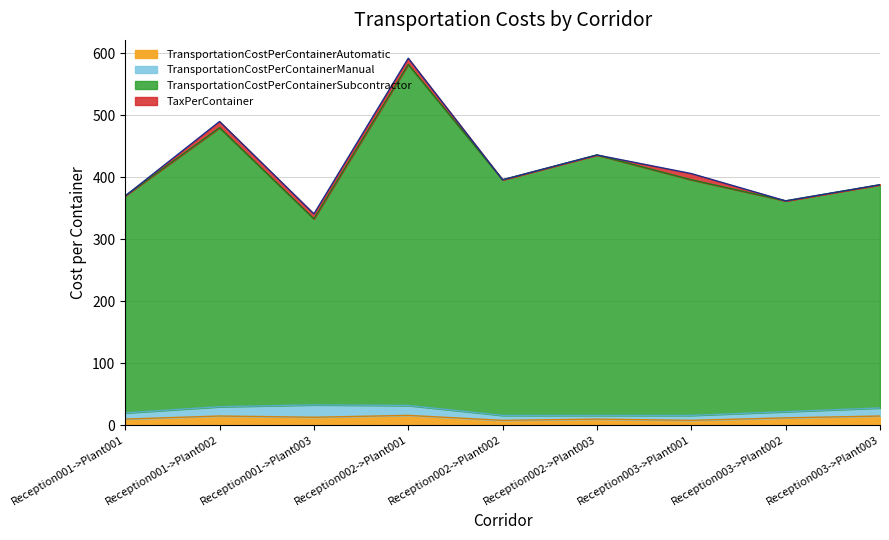

The value of TransportationCostPerContainerSubcontractor at Reception001->Plant003 is 470. True or false?

False